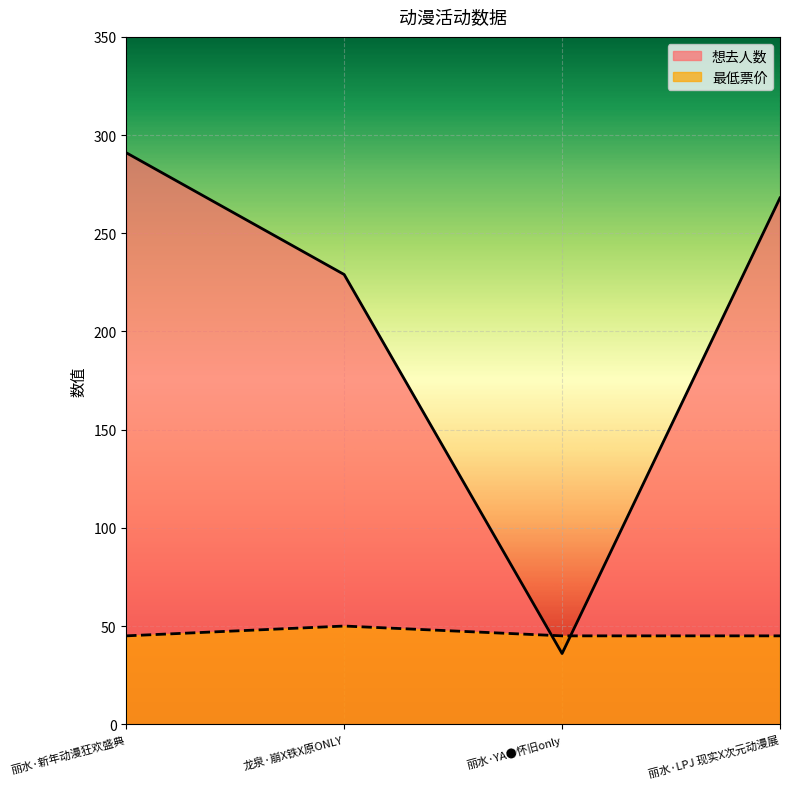

How many lines are shown in the chart?

2